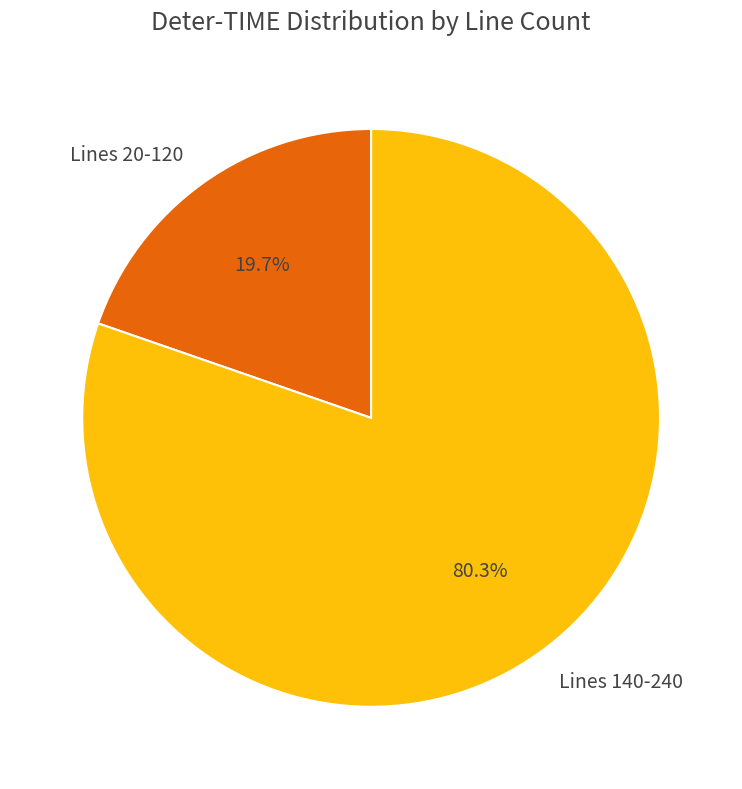

How many segments does this pie chart have?

2